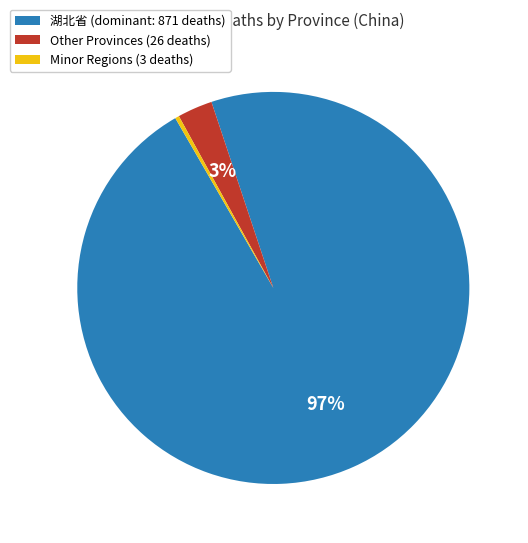

Which category accounts for the majority?

湖北省 (dominant: 871 deaths)